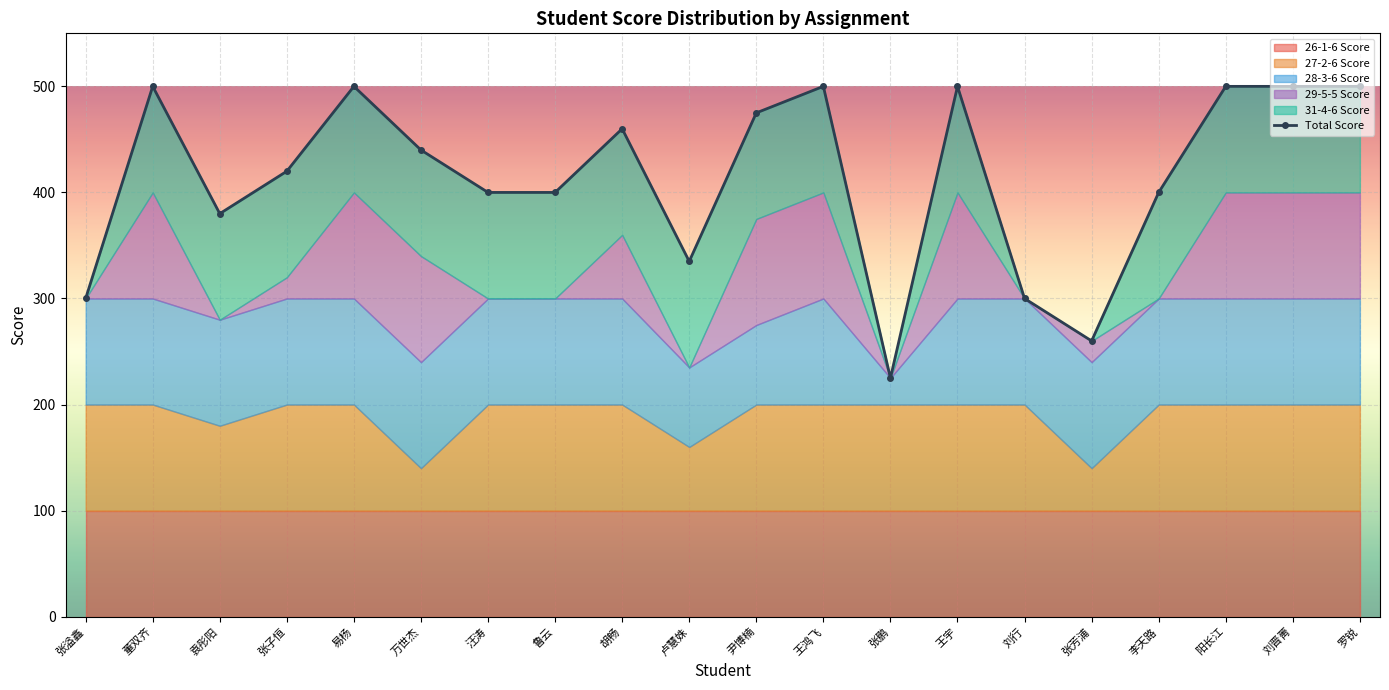

True or false: the data shows 333 at 王宇.

False